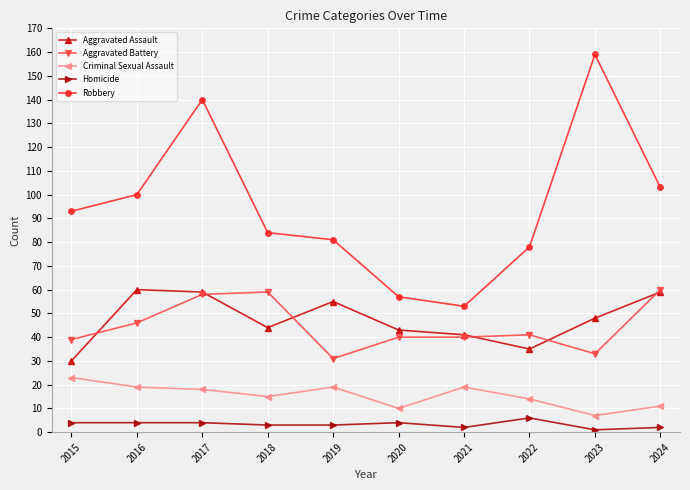

How many lines are shown in the chart?

5